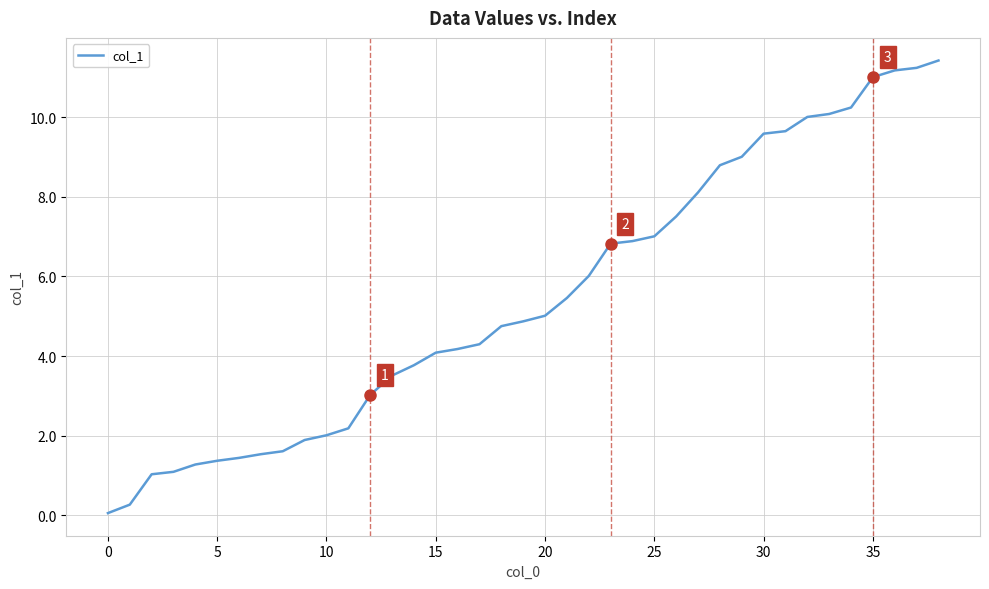

What is the difference between the second highest and minimum values?

11.2